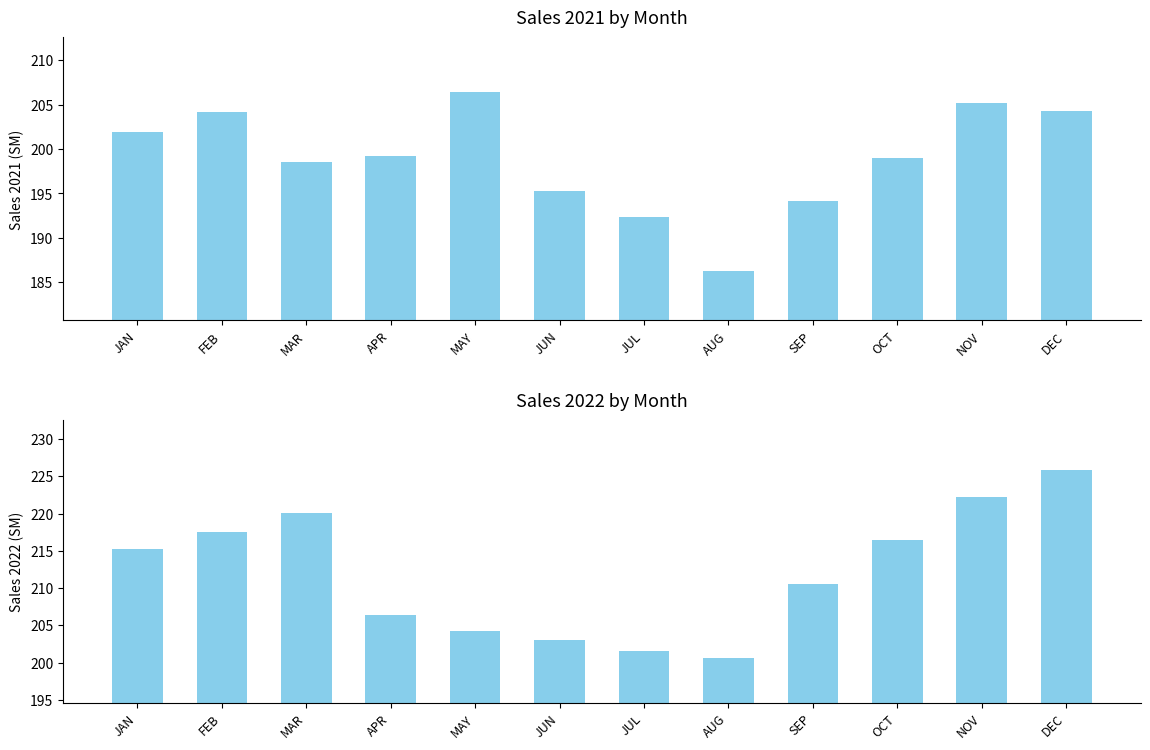

How many data points in 2022 are above 215?

6